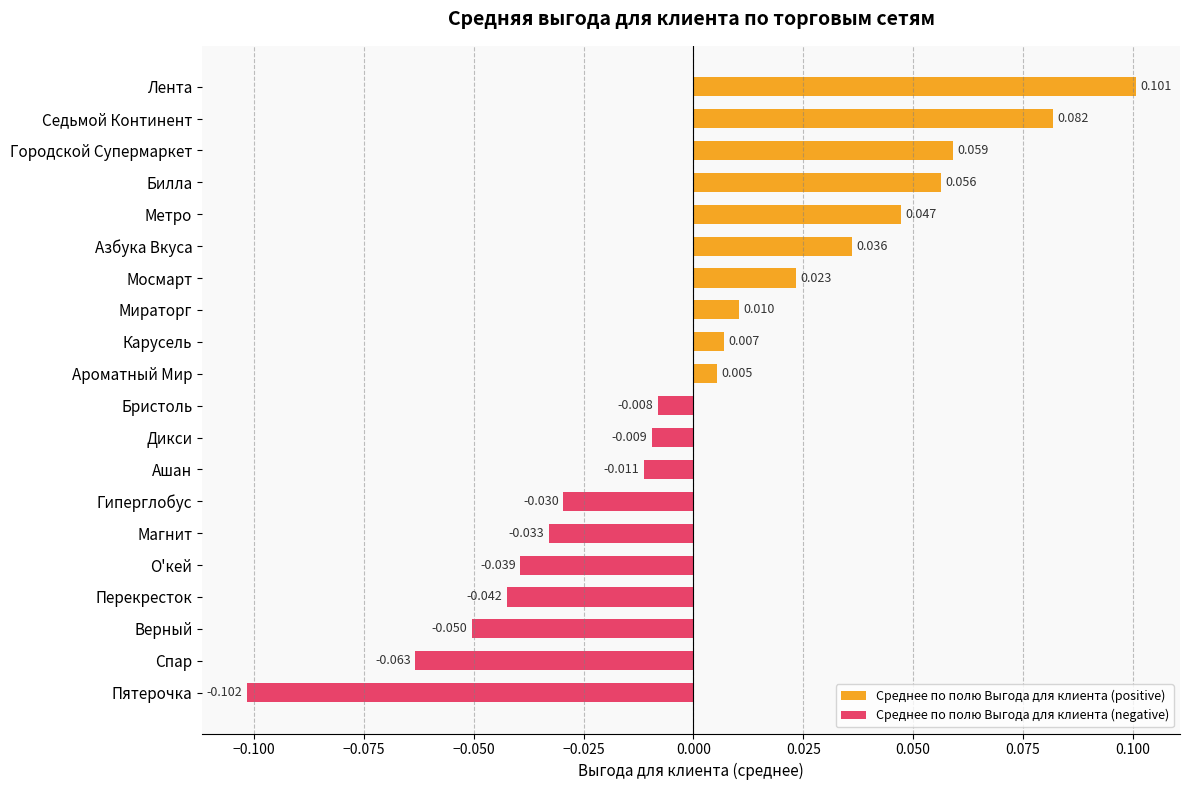

Rank the series at Метро from highest to lowest value.

Среднее по полю Выгода для клиента (positive), Среднее по полю Выгода для клиента (negative)